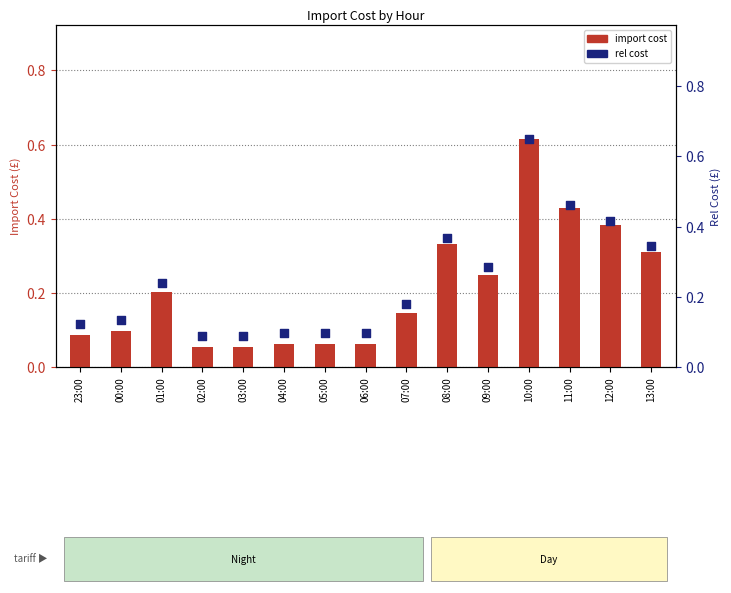

At which category is the sum across all series the highest?

10:00